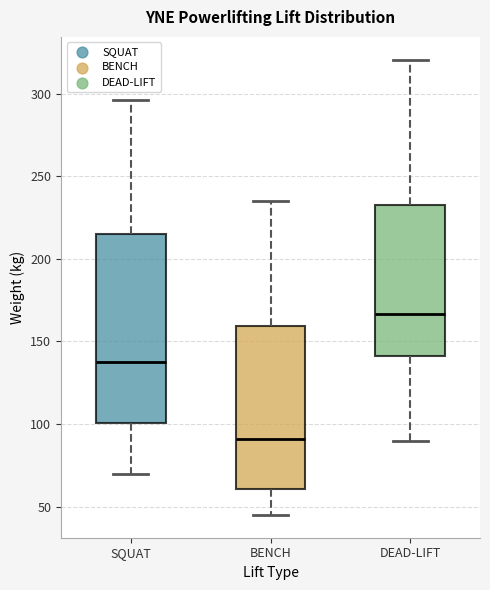

Where is the upper edge of the box for BENCH on the y-axis? The values are not printed on the chart, so give them approximately, as read against the axis.

160